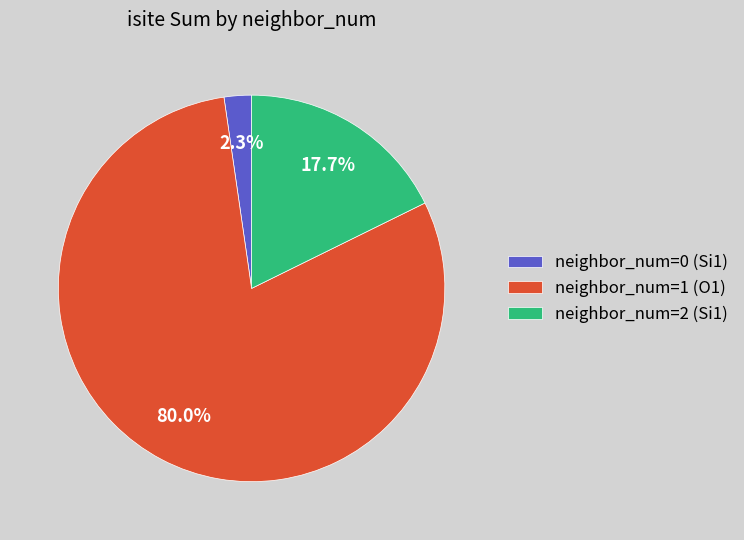

How many segments does this pie chart have?

3